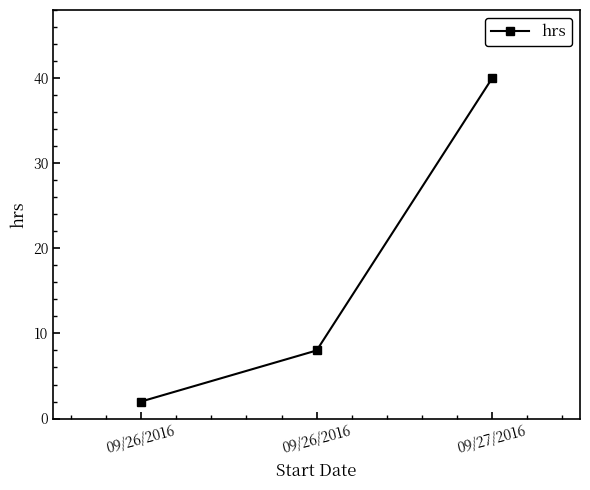

Count the number of categories in the chart.

3